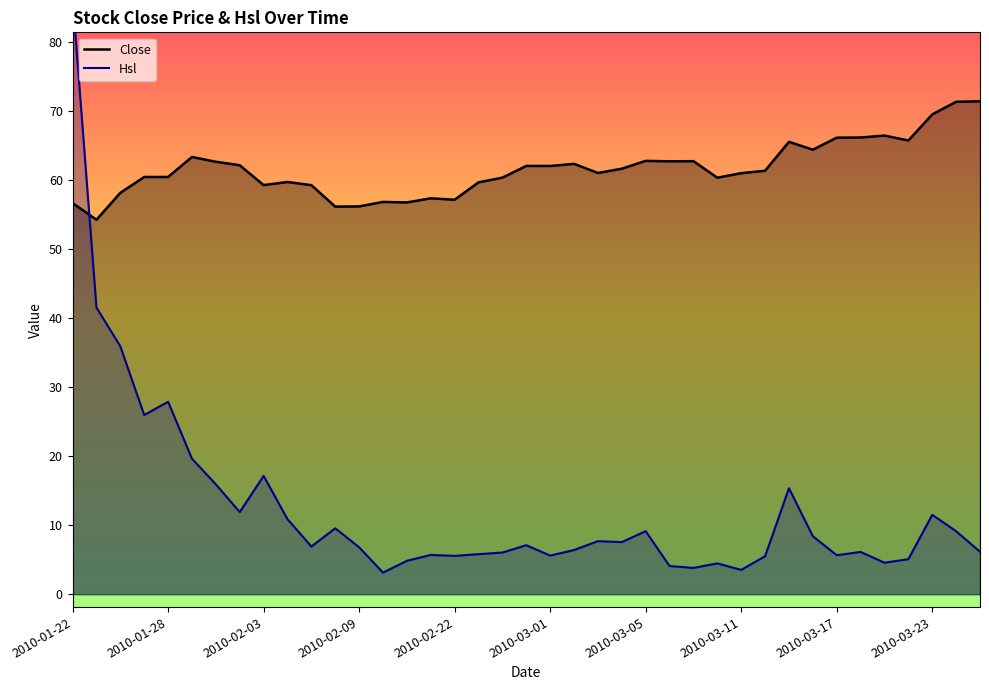

Read the Close value at 2010-03-23.

69.6